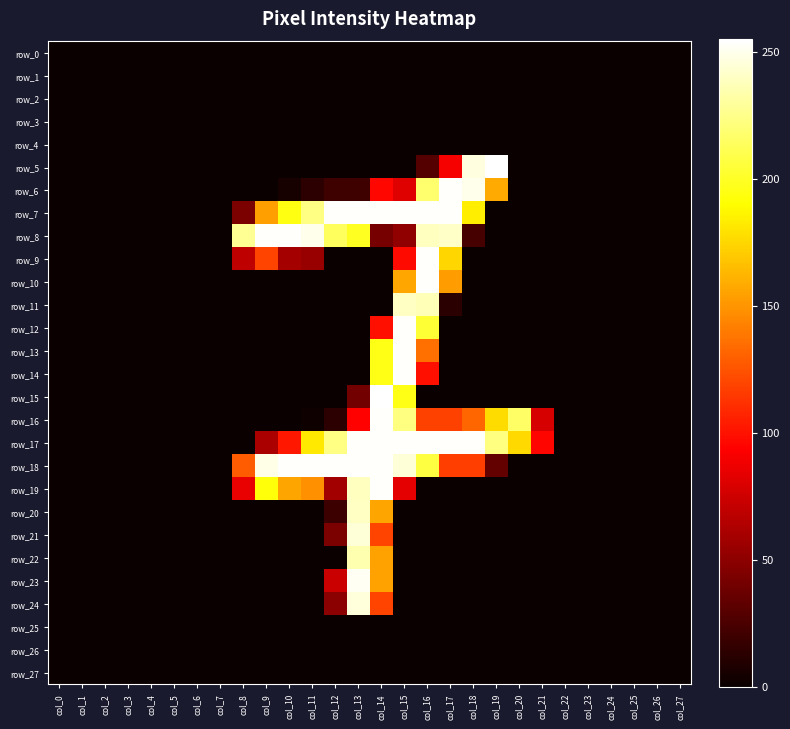

Reading right to left, extract all data points from this chart.

row_0: col_27=0	col_26=0	col_25=0	col_24=0	col_23=0	col_22=0	col_21=0	col_20=0	col_19=0	col_18=0	col_17=0	col_16=0	col_15=0	col_14=0	col_13=0	col_12=0	col_11=0	col_10=0	col_9=0	col_8=0	col_7=0	col_6=0	col_5=0	col_4=0	col_3=0	col_2=0	col_1=0	col_0=0
row_1: col_27=0	col_26=0	col_25=0	col_24=0	col_23=0	col_22=0	col_21=0	col_20=0	col_19=0	col_18=0	col_17=0	col_16=0	col_15=0	col_14=0	col_13=0	col_12=0	col_11=0	col_10=0	col_9=0	col_8=0	col_7=0	col_6=0	col_5=0	col_4=0	col_3=0	col_2=0	col_1=0	col_0=0
row_2: col_27=0	col_26=0	col_25=0	col_24=0	col_23=0	col_22=0	col_21=0	col_20=0	col_19=0	col_18=0	col_17=0	col_16=0	col_15=0	col_14=0	col_13=0	col_12=0	col_11=0	col_10=0	col_9=0	col_8=0	col_7=0	col_6=0	col_5=0	col_4=0	col_3=0	col_2=0	col_1=0	col_0=0
row_3: col_27=0	col_26=0	col_25=0	col_24=0	col_23=0	col_22=0	col_21=0	col_20=0	col_19=0	col_18=0	col_17=0	col_16=0	col_15=0	col_14=0	col_13=0	col_12=0	col_11=0	col_10=0	col_9=0	col_8=0	col_7=0	col_6=0	col_5=0	col_4=0	col_3=0	col_2=0	col_1=0	col_0=0
row_4: col_27=0	col_26=0	col_25=0	col_24=0	col_23=0	col_22=0	col_21=0	col_20=0	col_19=0	col_18=0	col_17=0	col_16=0	col_15=0	col_14=0	col_13=0	col_12=0	col_11=0	col_10=0	col_9=0	col_8=0	col_7=0	col_6=0	col_5=0	col_4=0	col_3=0	col_2=0	col_1=0	col_0=0
row_5: col_27=0	col_26=0	col_25=0	col_24=0	col_23=0	col_22=0	col_21=0	col_20=0	col_19=255	col_18=247	col_17=90	col_16=28	col_15=0	col_14=0	col_13=0	col_12=0	col_11=0	col_10=0	col_9=0	col_8=0	col_7=0	col_6=0	col_5=0	col_4=0	col_3=0	col_2=0	col_1=0	col_0=0
row_6: col_27=0	col_26=0	col_25=0	col_24=0	col_23=0	col_22=0	col_21=0	col_20=0	col_19=158	col_18=250	col_17=254	col_16=218	col_15=81	col_14=96	col_13=20	col_12=20	col_11=13	col_10=5	col_9=0	col_8=0	col_7=0	col_6=0	col_5=0	col_4=0	col_3=0	col_2=0	col_1=0	col_0=0
row_7: col_27=0	col_26=0	col_25=0	col_24=0	col_23=0	col_22=0	col_21=0	col_20=0	col_19=0	col_18=184	col_17=254	col_16=254	col_15=254	col_14=254	col_13=254	col_12=254	col_11=224	col_10=195	col_9=154	col_8=43	col_7=0	col_6=0	col_5=0	col_4=0	col_3=0	col_2=0	col_1=0	col_0=0
row_8: col_27=0	col_26=0	col_25=0	col_24=0	col_23=0	col_22=0	col_21=0	col_20=0	col_19=0	col_18=23	col_17=241	col_16=239	col_15=51	col_14=41	col_13=199	col_12=214	col_11=250	col_10=254	col_9=254	col_8=228	col_7=0	col_6=0	col_5=0	col_4=0	col_3=0	col_2=0	col_1=0	col_0=0
row_9: col_27=0	col_26=0	col_25=0	col_24=0	col_23=0	col_22=0	col_21=0	col_20=0	col_19=0	col_18=0	col_17=175	col_16=254	col_15=97	col_14=0	col_13=0	col_12=0	col_11=54	col_10=59	col_9=119	col_8=69	col_7=0	col_6=0	col_5=0	col_4=0	col_3=0	col_2=0	col_1=0	col_0=0
row_10: col_27=0	col_26=0	col_25=0	col_24=0	col_23=0	col_22=0	col_21=0	col_20=0	col_19=0	col_18=0	col_17=153	col_16=254	col_15=157	col_14=0	col_13=0	col_12=0	col_11=0	col_10=0	col_9=0	col_8=0	col_7=0	col_6=0	col_5=0	col_4=0	col_3=0	col_2=0	col_1=0	col_0=0
row_11: col_27=0	col_26=0	col_25=0	col_24=0	col_23=0	col_22=0	col_21=0	col_20=0	col_19=0	col_18=0	col_17=12	col_16=237	col_15=240	col_14=0	col_13=0	col_12=0	col_11=0	col_10=0	col_9=0	col_8=0	col_7=0	col_6=0	col_5=0	col_4=0	col_3=0	col_2=0	col_1=0	col_0=0
row_12: col_27=0	col_26=0	col_25=0	col_24=0	col_23=0	col_22=0	col_21=0	col_20=0	col_19=0	col_18=0	col_17=0	col_16=204	col_15=254	col_14=99	col_13=0	col_12=0	col_11=0	col_10=0	col_9=0	col_8=0	col_7=0	col_6=0	col_5=0	col_4=0	col_3=0	col_2=0	col_1=0	col_0=0
row_13: col_27=0	col_26=0	col_25=0	col_24=0	col_23=0	col_22=0	col_21=0	col_20=0	col_19=0	col_18=0	col_17=0	col_16=136	col_15=254	col_14=196	col_13=0	col_12=0	col_11=0	col_10=0	col_9=0	col_8=0	col_7=0	col_6=0	col_5=0	col_4=0	col_3=0	col_2=0	col_1=0	col_0=0
row_14: col_27=0	col_26=0	col_25=0	col_24=0	col_23=0	col_22=0	col_21=0	col_20=0	col_19=0	col_18=0	col_17=0	col_16=99	col_15=254	col_14=196	col_13=0	col_12=0	col_11=0	col_10=0	col_9=0	col_8=0	col_7=0	col_6=0	col_5=0	col_4=0	col_3=0	col_2=0	col_1=0	col_0=0
row_15: col_27=0	col_26=0	col_25=0	col_24=0	col_23=0	col_22=0	col_21=0	col_20=0	col_19=0	col_18=0	col_17=0	col_16=0	col_15=196	col_14=255	col_13=40	col_12=0	col_11=0	col_10=0	col_9=0	col_8=0	col_7=0	col_6=0	col_5=0	col_4=0	col_3=0	col_2=0	col_1=0	col_0=0
row_16: col_27=0	col_26=0	col_25=0	col_24=0	col_23=0	col_22=0	col_21=78	col_20=216	col_19=177	col_18=132	col_17=118	col_16=118	col_15=223	col_14=254	col_13=94	col_12=13	col_11=2	col_10=0	col_9=0	col_8=0	col_7=0	col_6=0	col_5=0	col_4=0	col_3=0	col_2=0	col_1=0	col_0=0
row_17: col_27=0	col_26=0	col_25=0	col_24=0	col_23=0	col_22=0	col_21=95	col_20=176	col_19=223	col_18=254	col_17=254	col_16=254	col_15=254	col_14=254	col_13=254	col_12=224	col_11=182	col_10=102	col_9=61	col_8=0	col_7=0	col_6=0	col_5=0	col_4=0	col_3=0	col_2=0	col_1=0	col_0=0
row_18: col_27=0	col_26=0	col_25=0	col_24=0	col_23=0	col_22=0	col_21=0	col_20=0	col_19=34	col_18=117	col_17=117	col_16=207	col_15=245	col_14=254	col_13=254	col_12=254	col_11=254	col_10=254	col_9=249	col_8=128	col_7=0	col_6=0	col_5=0	col_4=0	col_3=0	col_2=0	col_1=0	col_0=0
row_19: col_27=0	col_26=0	col_25=0	col_24=0	col_23=0	col_22=0	col_21=0	col_20=0	col_19=0	col_18=0	col_17=0	col_16=0	col_15=83	col_14=254	col_13=239	col_12=58	col_11=148	col_10=156	col_9=193	col_8=85	col_7=0	col_6=0	col_5=0	col_4=0	col_3=0	col_2=0	col_1=0	col_0=0
row_20: col_27=0	col_26=0	col_25=0	col_24=0	col_23=0	col_22=0	col_21=0	col_20=0	col_19=0	col_18=0	col_17=0	col_16=0	col_15=0	col_14=156	col_13=240	col_12=19	col_11=0	col_10=0	col_9=0	col_8=0	col_7=0	col_6=0	col_5=0	col_4=0	col_3=0	col_2=0	col_1=0	col_0=0
row_21: col_27=0	col_26=0	col_25=0	col_24=0	col_23=0	col_22=0	col_21=0	col_20=0	col_19=0	col_18=0	col_17=0	col_16=0	col_15=0	col_14=119	col_13=245	col_12=43	col_11=0	col_10=0	col_9=0	col_8=0	col_7=0	col_6=0	col_5=0	col_4=0	col_3=0	col_2=0	col_1=0	col_0=0
row_22: col_27=0	col_26=0	col_25=0	col_24=0	col_23=0	col_22=0	col_21=0	col_20=0	col_19=0	col_18=0	col_17=0	col_16=0	col_15=0	col_14=155	col_13=235	col_12=0	col_11=0	col_10=0	col_9=0	col_8=0	col_7=0	col_6=0	col_5=0	col_4=0	col_3=0	col_2=0	col_1=0	col_0=0
row_23: col_27=0	col_26=0	col_25=0	col_24=0	col_23=0	col_22=0	col_21=0	col_20=0	col_19=0	col_18=0	col_17=0	col_16=0	col_15=0	col_14=155	col_13=252	col_12=73	col_11=0	col_10=0	col_9=0	col_8=0	col_7=0	col_6=0	col_5=0	col_4=0	col_3=0	col_2=0	col_1=0	col_0=0
row_24: col_27=0	col_26=0	col_25=0	col_24=0	col_23=0	col_22=0	col_21=0	col_20=0	col_19=0	col_18=0	col_17=0	col_16=0	col_15=0	col_14=119	col_13=246	col_12=49	col_11=0	col_10=0	col_9=0	col_8=0	col_7=0	col_6=0	col_5=0	col_4=0	col_3=0	col_2=0	col_1=0	col_0=0
row_25: col_27=0	col_26=0	col_25=0	col_24=0	col_23=0	col_22=0	col_21=0	col_20=0	col_19=0	col_18=0	col_17=0	col_16=0	col_15=0	col_14=0	col_13=0	col_12=0	col_11=0	col_10=0	col_9=0	col_8=0	col_7=0	col_6=0	col_5=0	col_4=0	col_3=0	col_2=0	col_1=0	col_0=0
row_26: col_27=0	col_26=0	col_25=0	col_24=0	col_23=0	col_22=0	col_21=0	col_20=0	col_19=0	col_18=0	col_17=0	col_16=0	col_15=0	col_14=0	col_13=0	col_12=0	col_11=0	col_10=0	col_9=0	col_8=0	col_7=0	col_6=0	col_5=0	col_4=0	col_3=0	col_2=0	col_1=0	col_0=0
row_27: col_27=0	col_26=0	col_25=0	col_24=0	col_23=0	col_22=0	col_21=0	col_20=0	col_19=0	col_18=0	col_17=0	col_16=0	col_15=0	col_14=0	col_13=0	col_12=0	col_11=0	col_10=0	col_9=0	col_8=0	col_7=0	col_6=0	col_5=0	col_4=0	col_3=0	col_2=0	col_1=0	col_0=0